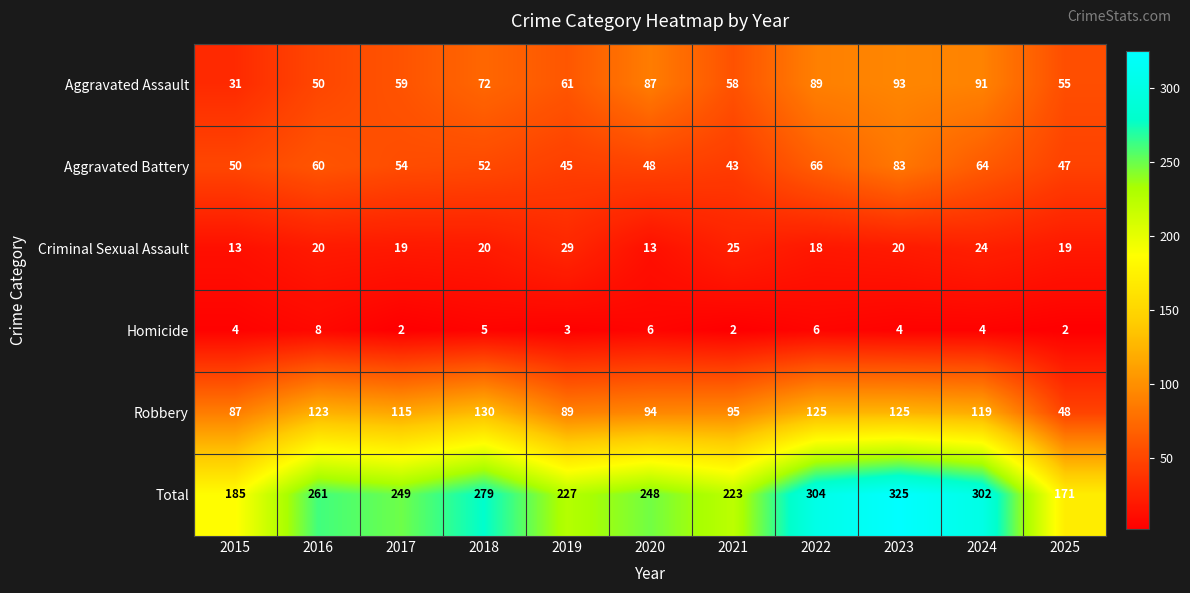

What is the sum of all Aggravated Battery values?

612